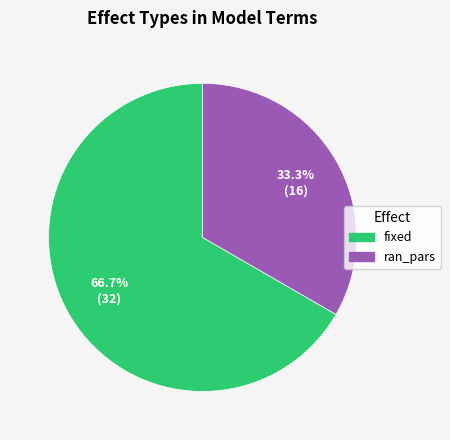

True or false: ran_pars accounts for 25% of the total.

False